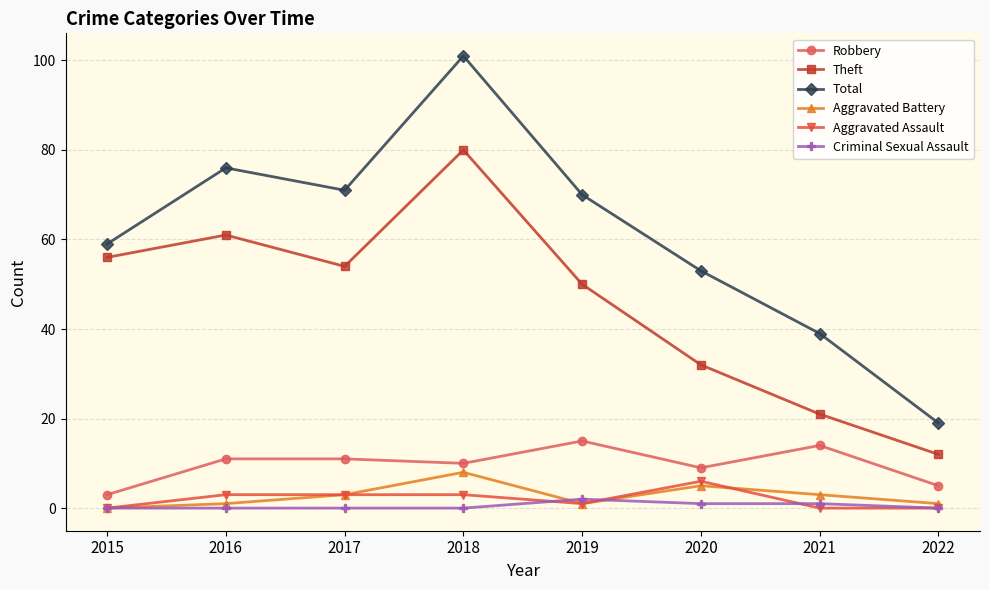

Reading left to right, list all the values displayed in this chart.

Robbery: 2015=3	2016=11	2017=11	2018=10	2019=15	2020=9	2021=14	2022=5
Theft: 2015=56	2016=61	2017=54	2018=80	2019=50	2020=32	2021=21	2022=12
Total: 2015=59	2016=76	2017=71	2018=101	2019=70	2020=53	2021=39	2022=19
Aggravated Battery: 2015=0	2016=1	2017=3	2018=8	2019=1	2020=5	2021=3	2022=1
Aggravated Assault: 2015=0	2016=3	2017=3	2018=3	2019=1	2020=6	2021=0	2022=0
Criminal Sexual Assault: 2015=0	2016=0	2017=0	2018=0	2019=2	2020=1	2021=1	2022=0